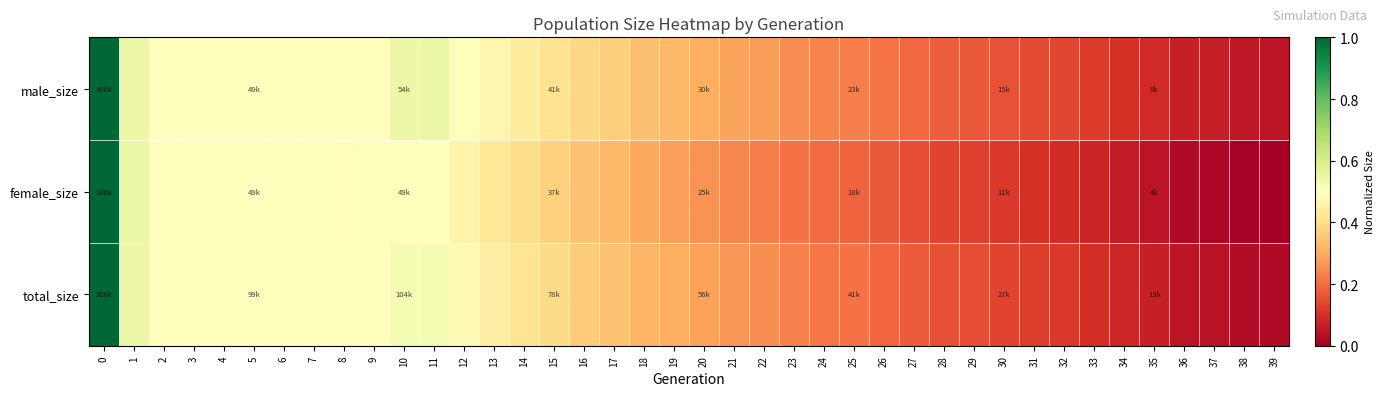

Reading left to right, list all the values displayed in this chart.

male_size: 0=1.0	1=0.5	2=0.5	3=0.5	4=0.5	5=0.5	6=0.5	7=0.5	8=0.5	9=0.5	10=0.5	11=0.5	12=0.5	13=0.5	14=0.4	15=0.4	16=0.4	17=0.4	18=0.3	19=0.3	20=0.3	21=0.3	22=0.3	23=0.3	24=0.2	25=0.2	26=0.2	27=0.2	28=0.2	29=0.2	30=0.2	31=0.1	32=0.1	33=0.1	34=0.1	35=0.1	36=0.1	37=0.1	38=0.1	39=0.0
female_size: 0=1.0	1=0.5	2=0.5	3=0.5	4=0.5	5=0.5	6=0.5	7=0.5	8=0.5	9=0.5	10=0.5	11=0.5	12=0.5	13=0.4	14=0.4	15=0.4	16=0.3	17=0.3	18=0.3	19=0.3	20=0.3	21=0.2	22=0.2	23=0.2	24=0.2	25=0.2	26=0.2	27=0.1	28=0.1	29=0.1	30=0.1	31=0.1	32=0.1	33=0.1	34=0.1	35=0.0	36=0.0	37=0.0	38=0.0	39=0.0
total_size: 0=1.0	1=0.5	2=0.5	3=0.5	4=0.5	5=0.5	6=0.5	7=0.5	8=0.5	9=0.5	10=0.5	11=0.5	12=0.5	13=0.4	14=0.4	15=0.4	16=0.4	17=0.3	18=0.3	19=0.3	20=0.3	21=0.3	22=0.3	23=0.2	24=0.2	25=0.2	26=0.2	27=0.2	28=0.2	29=0.1	30=0.1	31=0.1	32=0.1	33=0.1	34=0.1	35=0.1	36=0.0	37=0.0	38=0.0	39=0.0